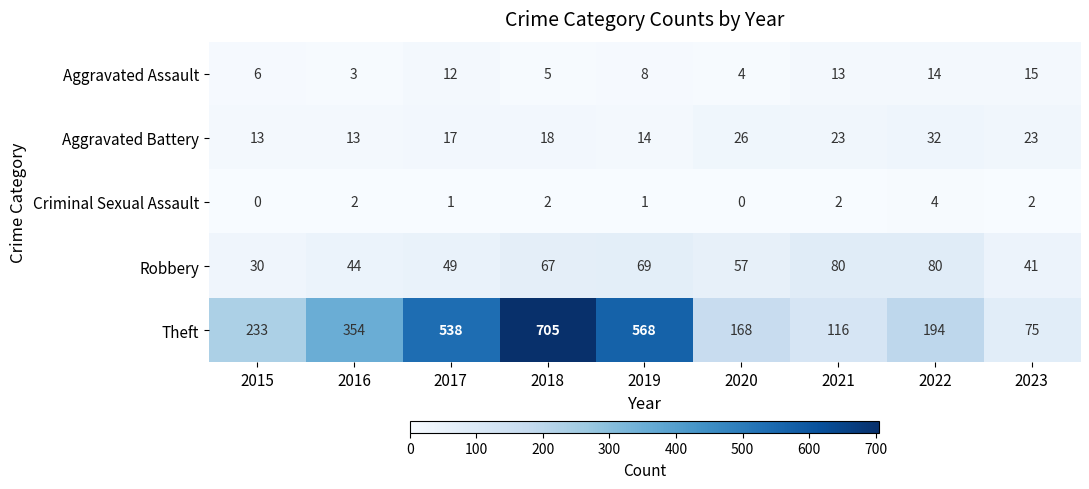

True or false: Criminal Sexual Assault has a value of 0 at 2020.

True